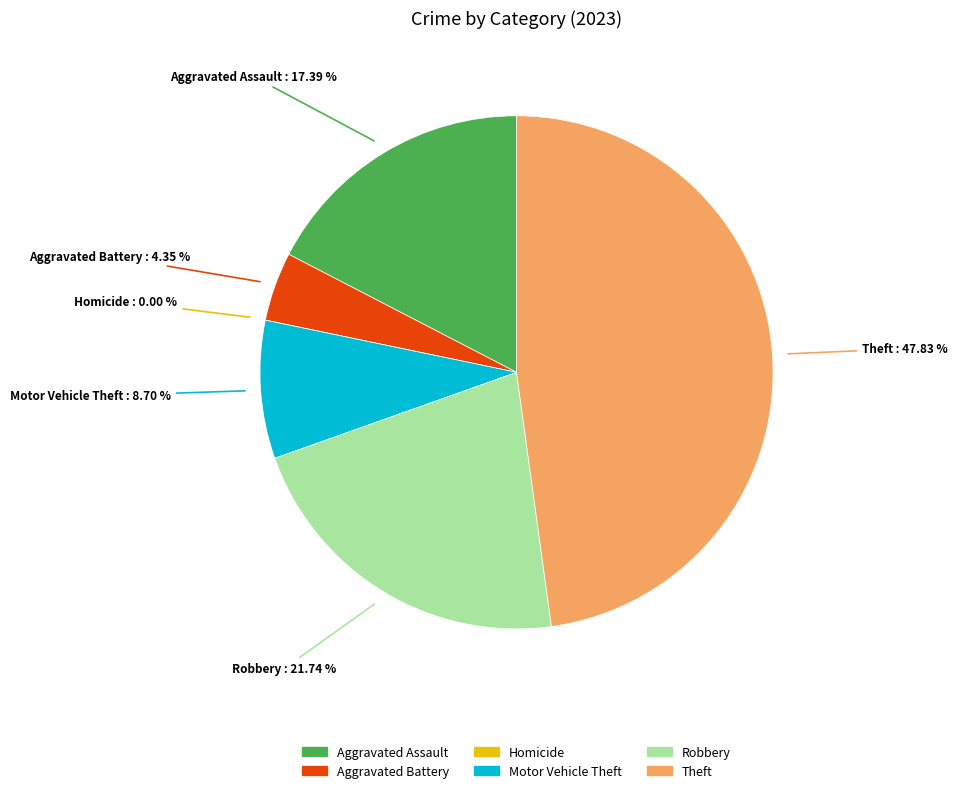

To the nearest percent, what is the difference between the Robbery and Aggravated Assault slice percentages?

4%